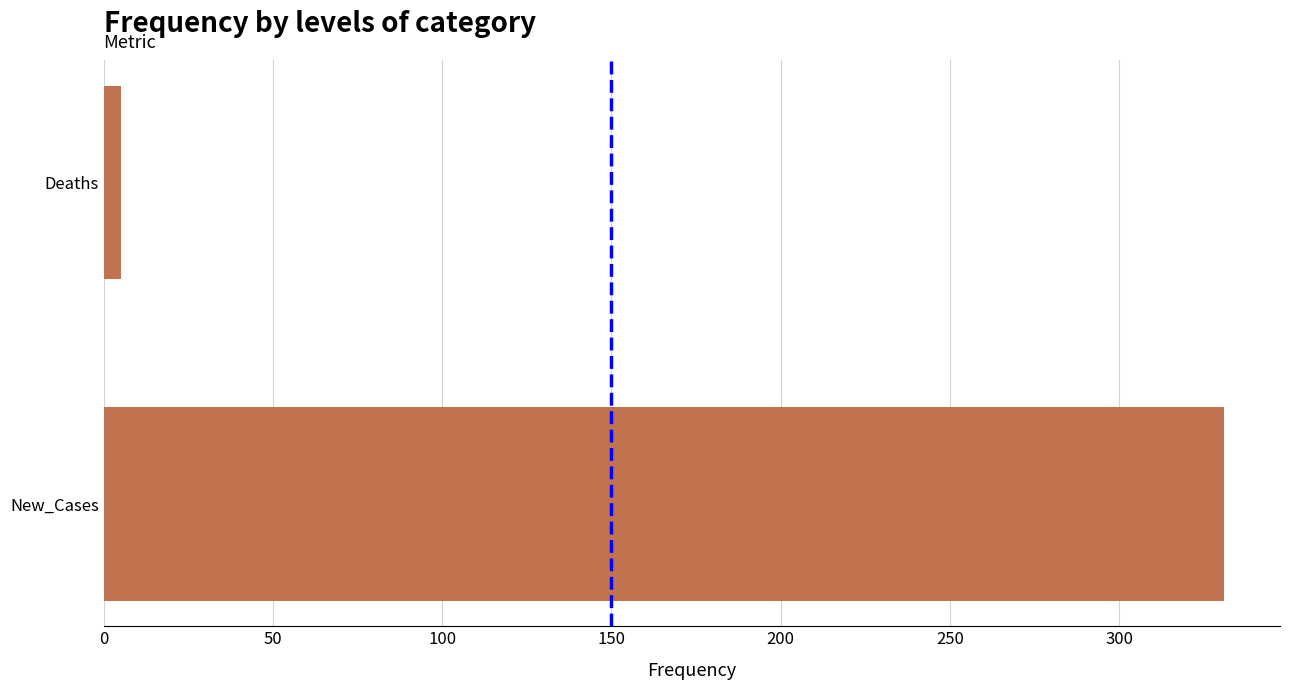

The value at New_Cases is 331. True or false?

True